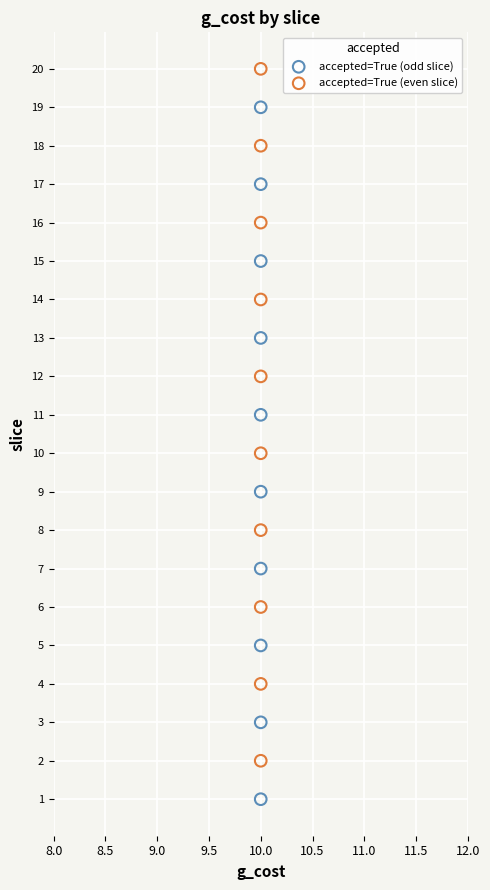

Which series contains the lowest Y value?

accepted=True (odd slice)